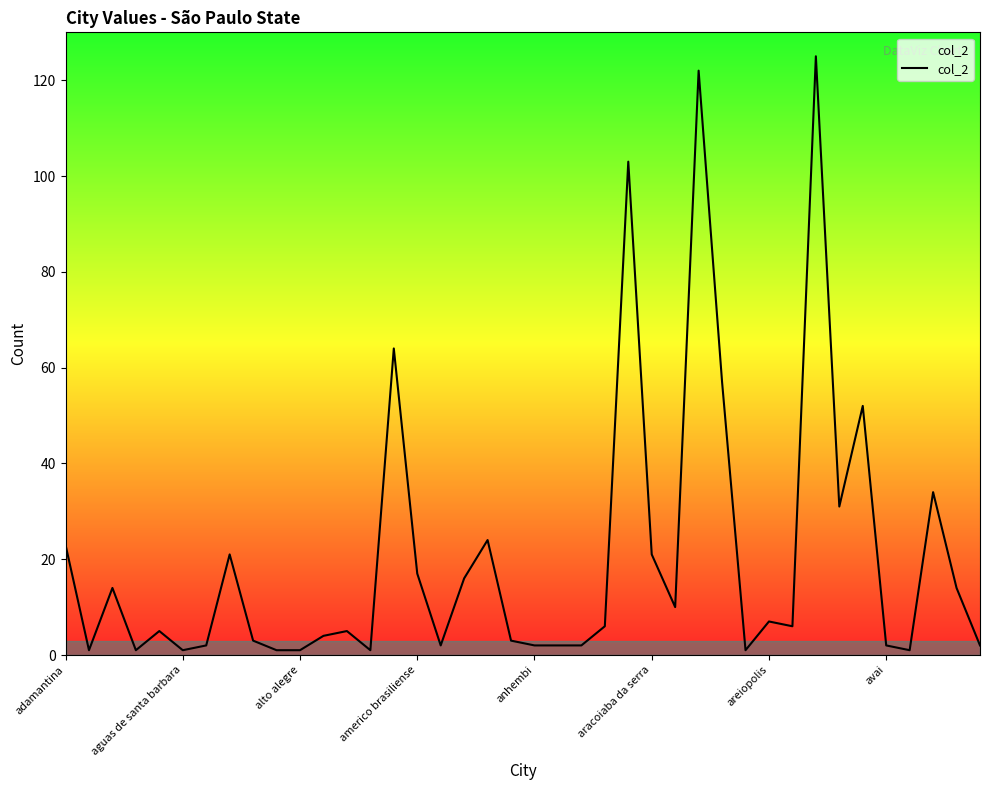

What is the difference between the maximum and minimum values?

124